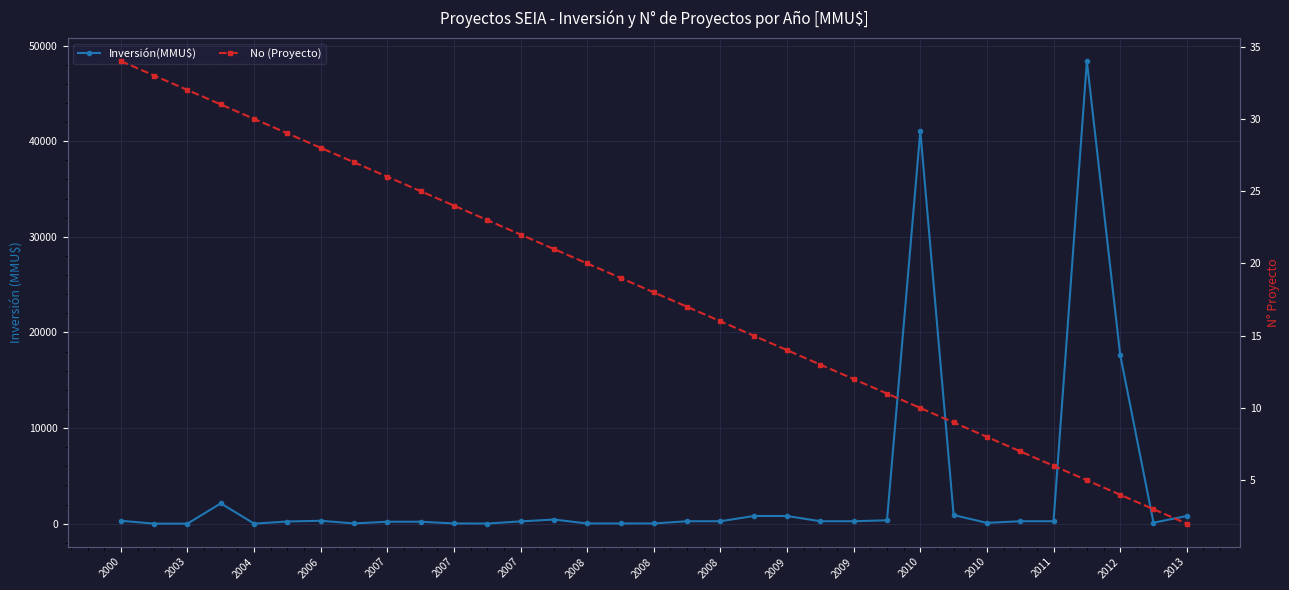

How many lines are shown in the chart?

2